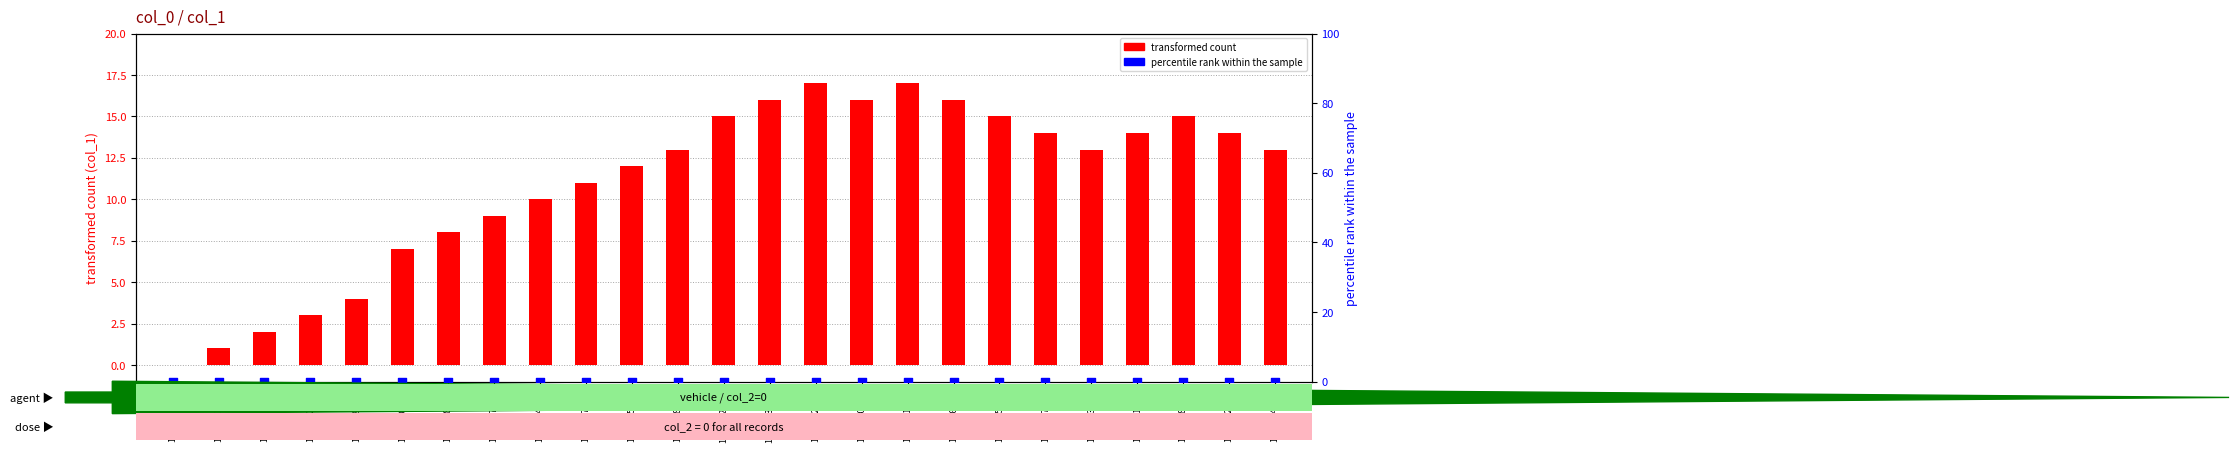

Which series contains the highest Y value?

transformed count